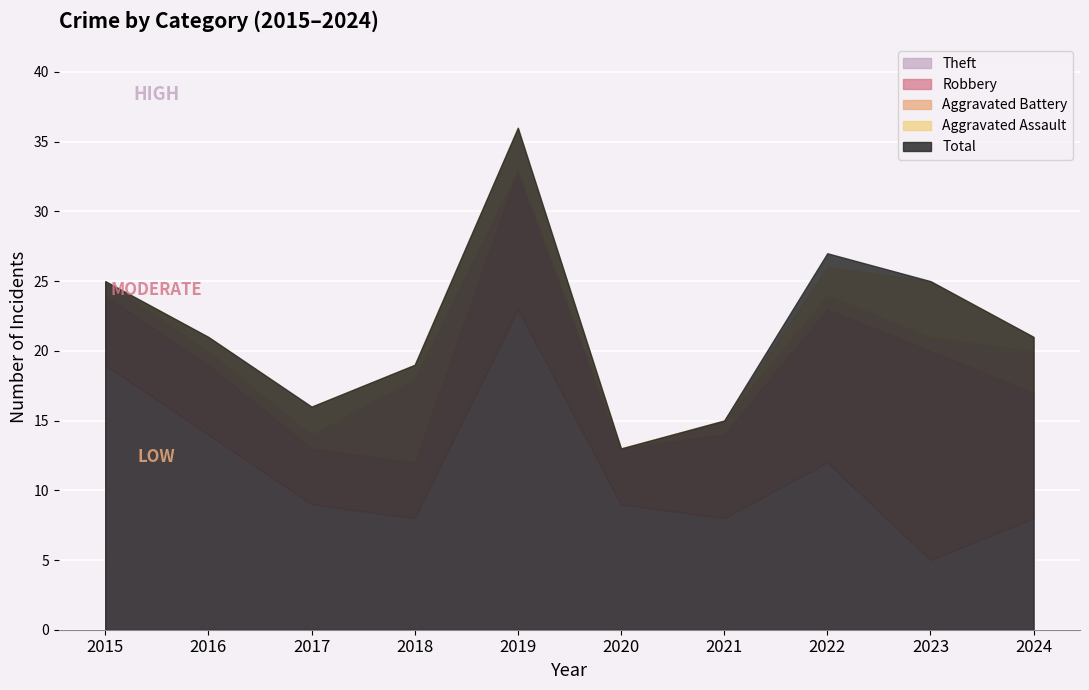

At which label does Robbery reach its peak?

2023